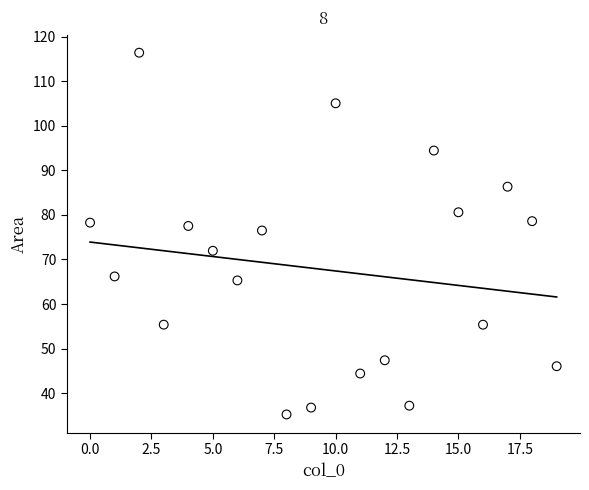

What is the range of Y values (max minus min)?

81.2